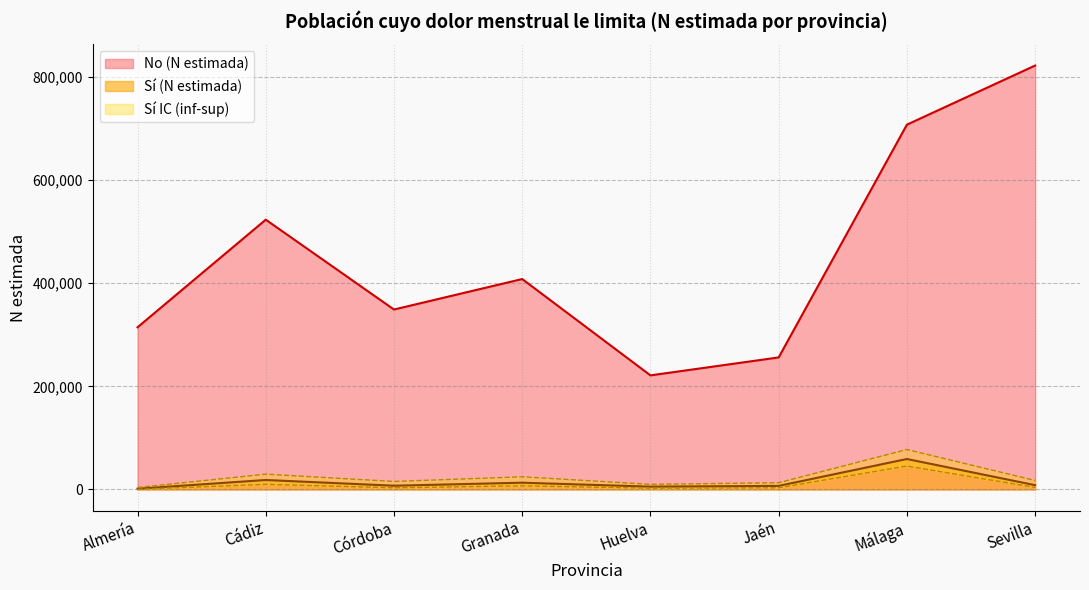

What is the value of the Sí (lím inf IC) point at the 3rd from the left?

3279